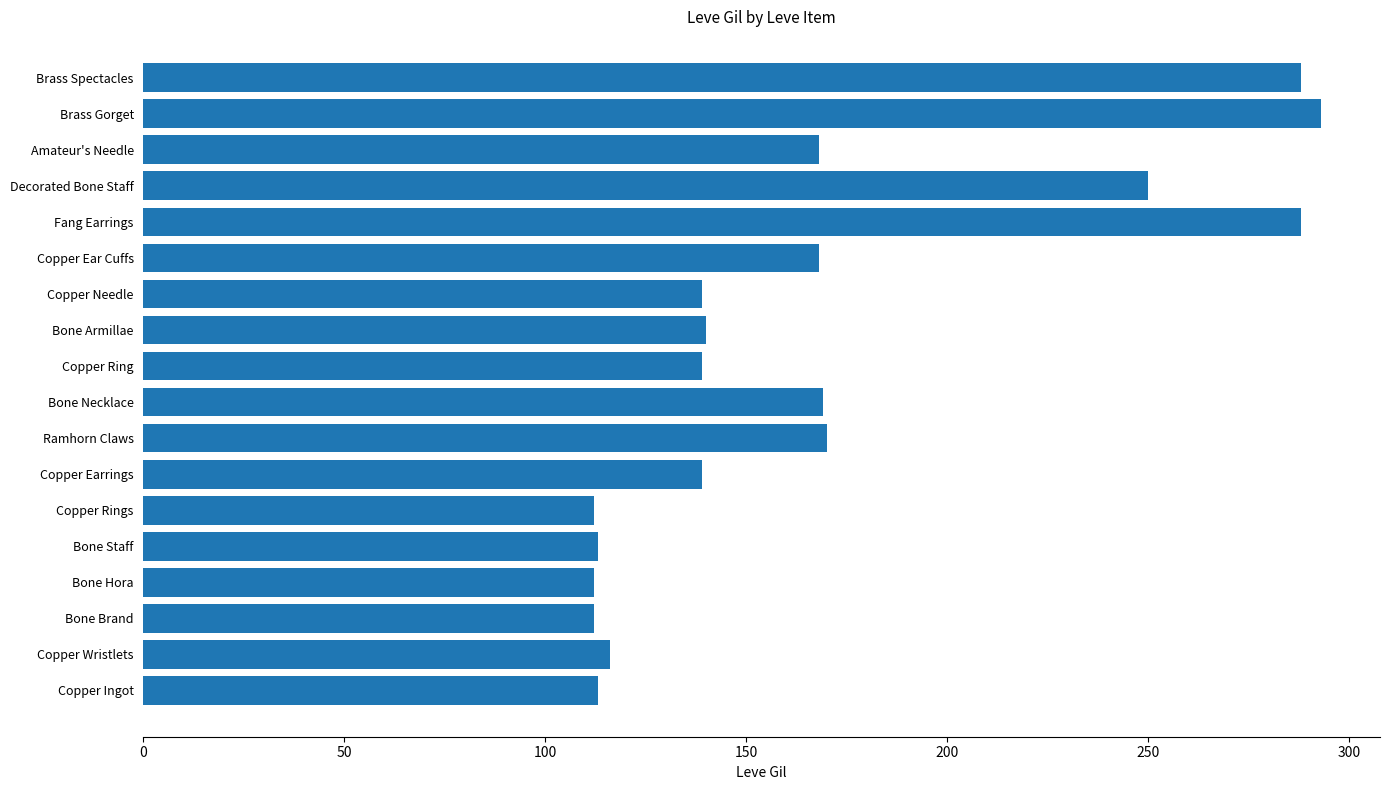

Which has a higher value, Brass Spectacles or Bone Brand?

Brass Spectacles